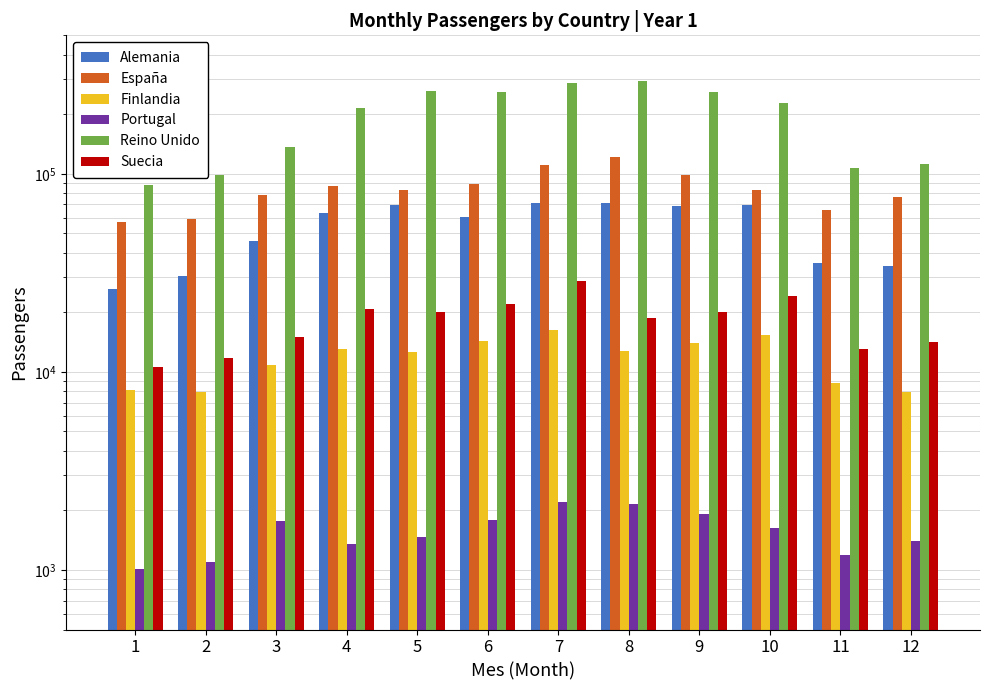

List the series in order of their peak value, highest first.

Reino Unido, España, Alemania, Suecia, Finlandia, Portugal